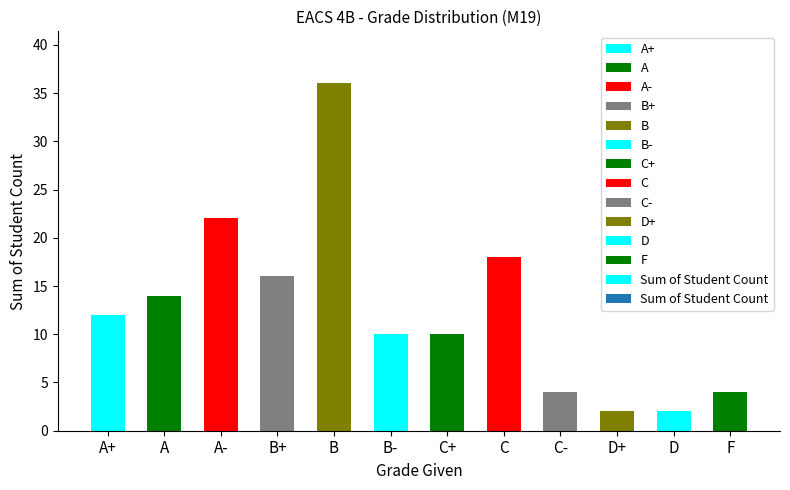

Which has a higher value, B+ or C-?

B+